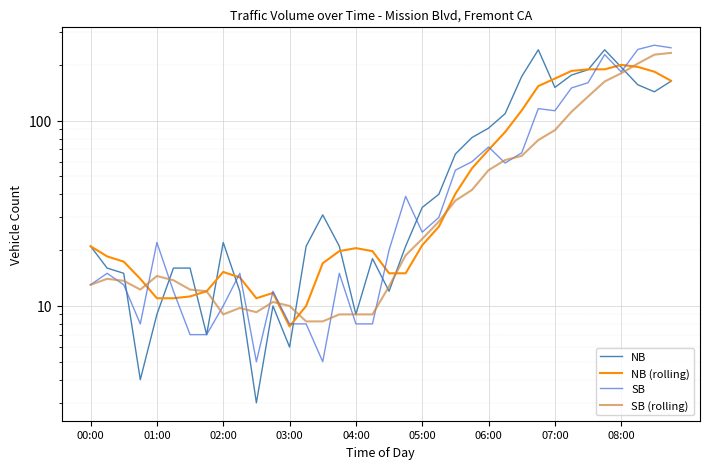

In SB (rolling), how many points are lower than both neighbors (excluding endpoints)?

3